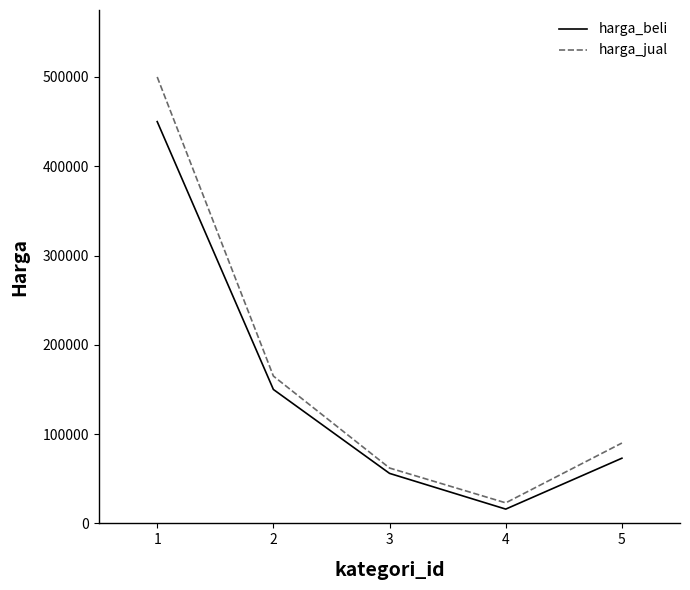

True or false: harga_beli and harga_jual intersect in this chart.

False